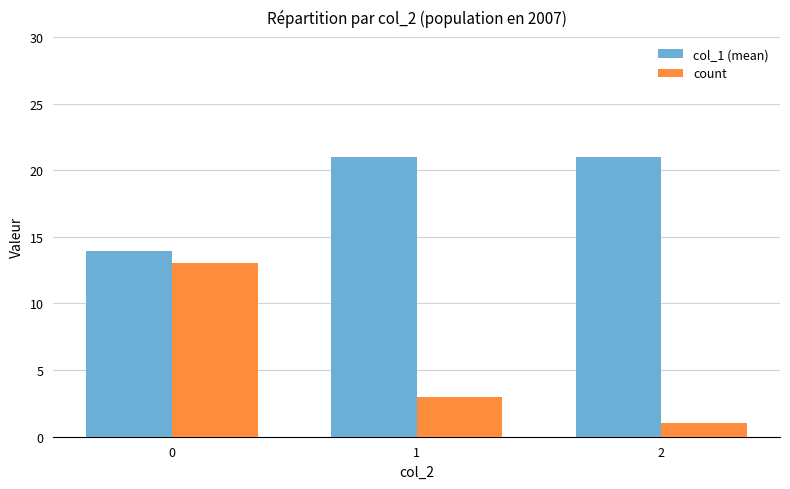

List the series in order of their peak value, lowest first.

count, col_1 (mean)